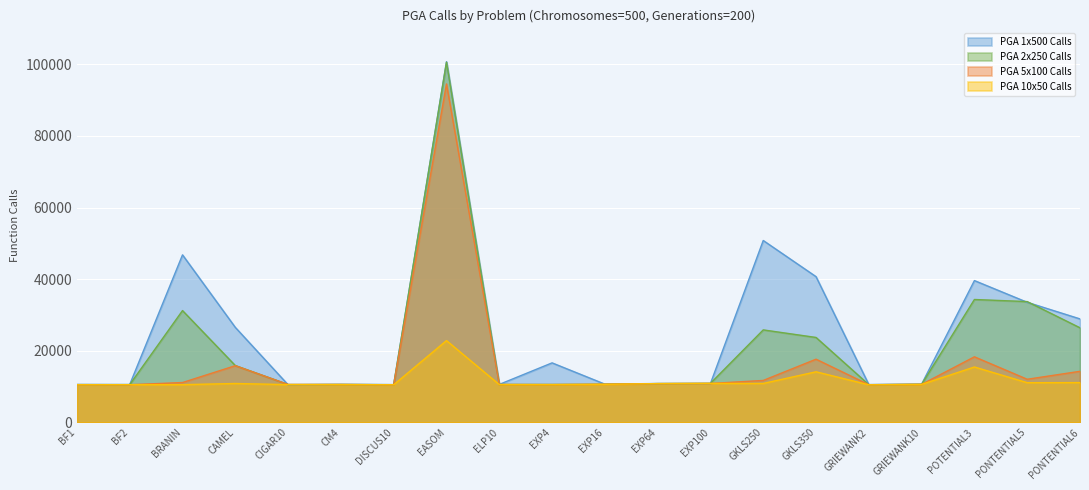

What position from the right is ELP10?

12